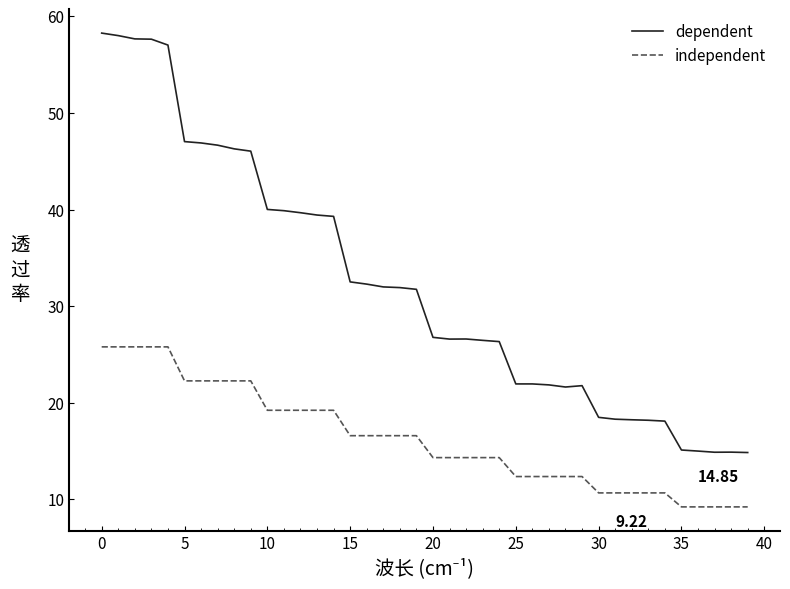

What is the difference between the maximum and minimum values in the independent series?

16.6